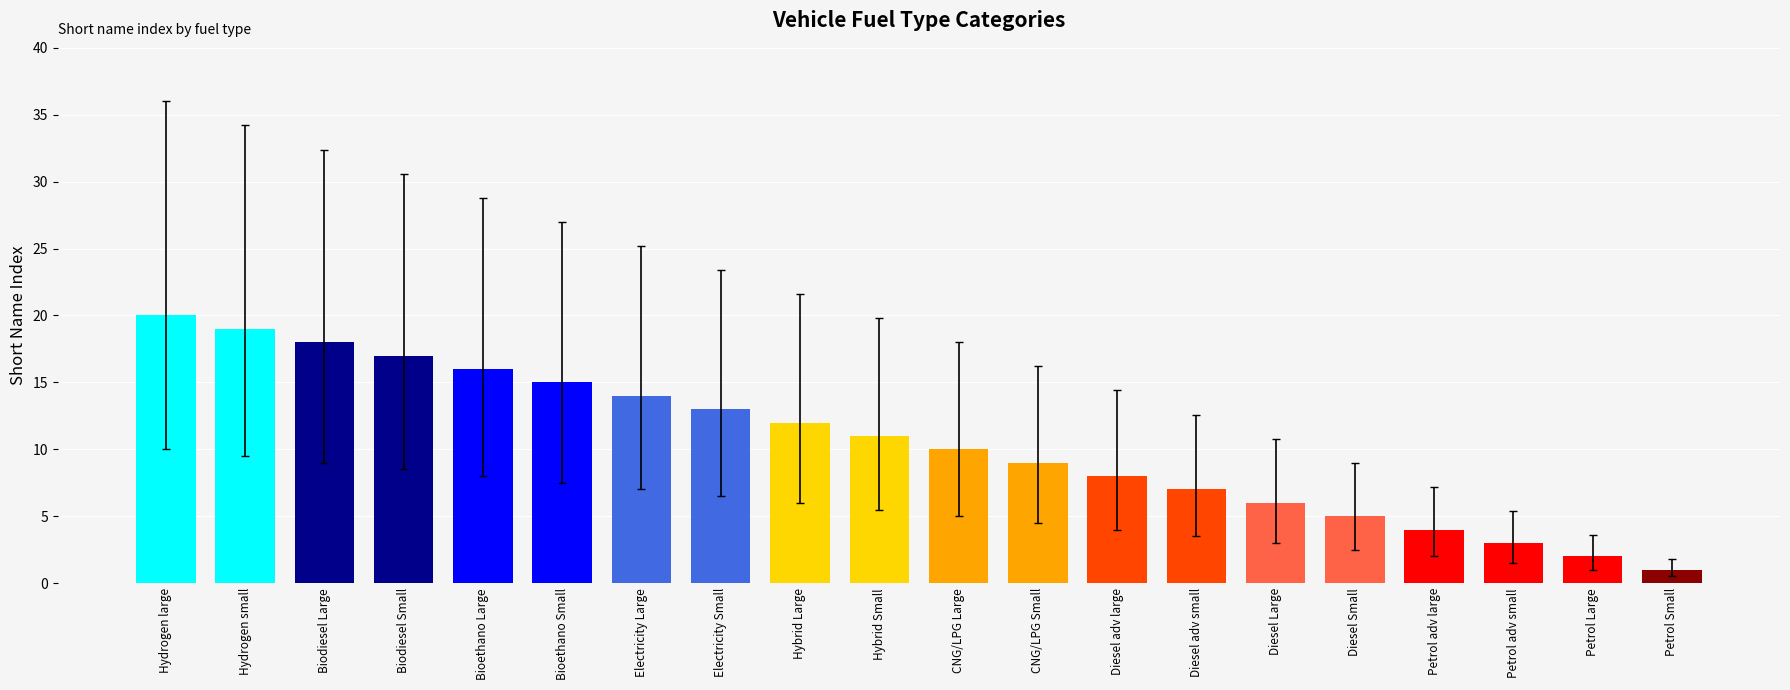

The value at Bioethano Large is 16. True or false?

True